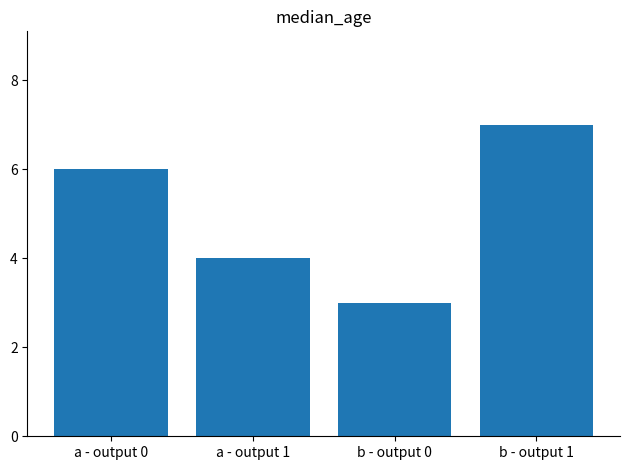

What is the change in value from a - output 0 to b - output 1?

+1